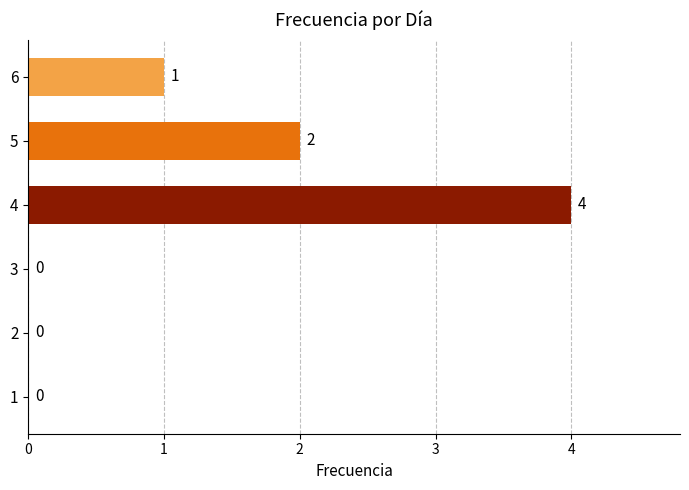

The chart shows a value of 2 at 2. True or false?

False